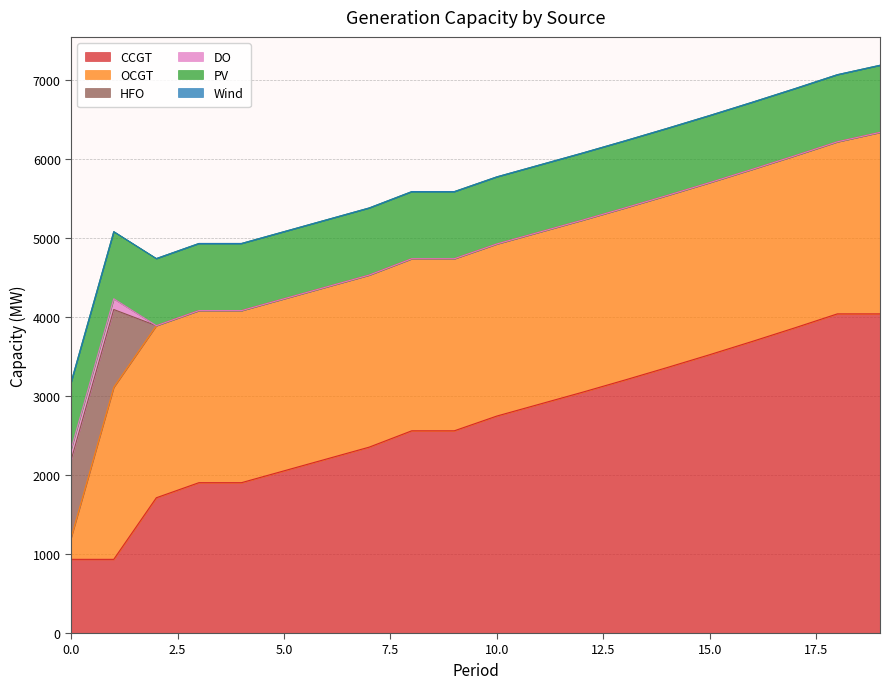

True or false: OCGT has more than 1 points higher than both neighbors.

False